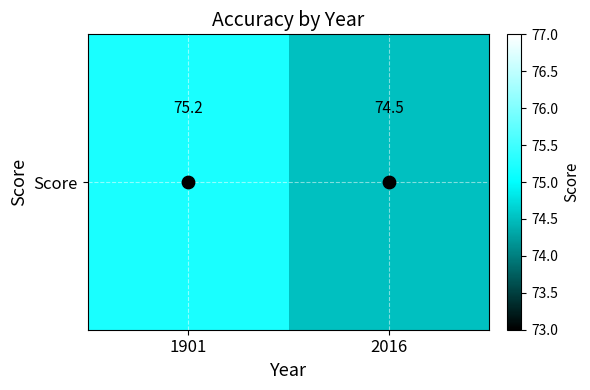

What is the sum of all values?

149.7